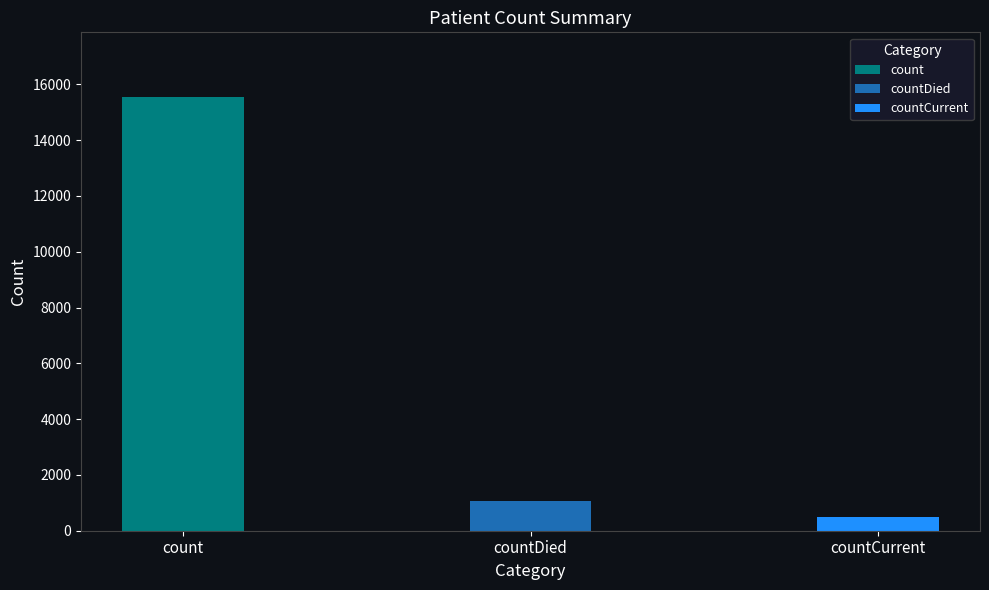

Is it true that the value at countDied is 1626?

False